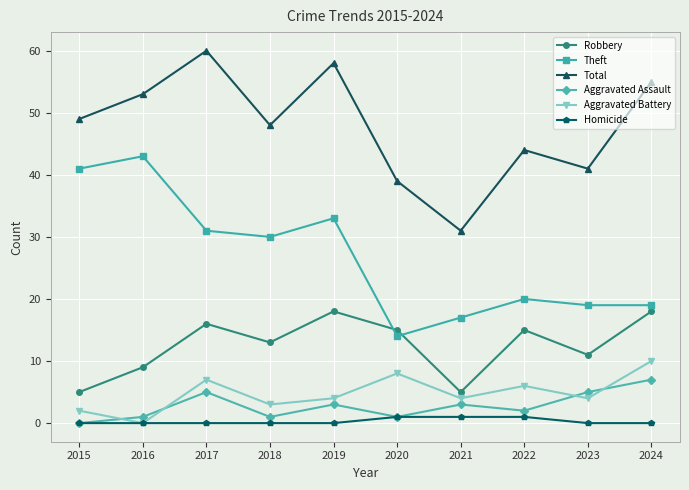

What are all the series names shown in the legend?

Robbery, Theft, Total, Aggravated Assault, Aggravated Battery, Homicide